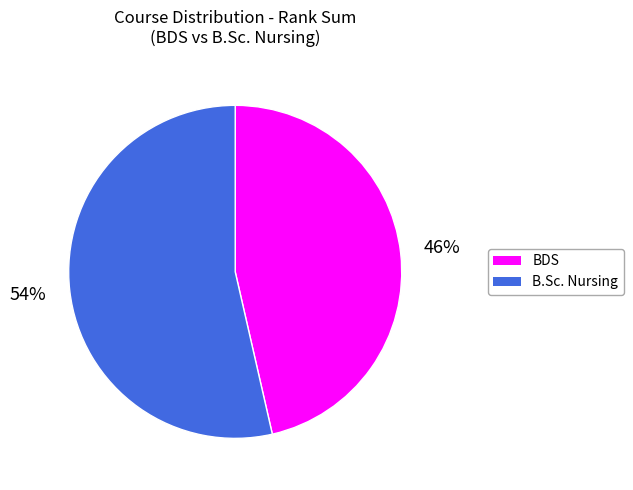

Does any single category account for the majority?

Yes